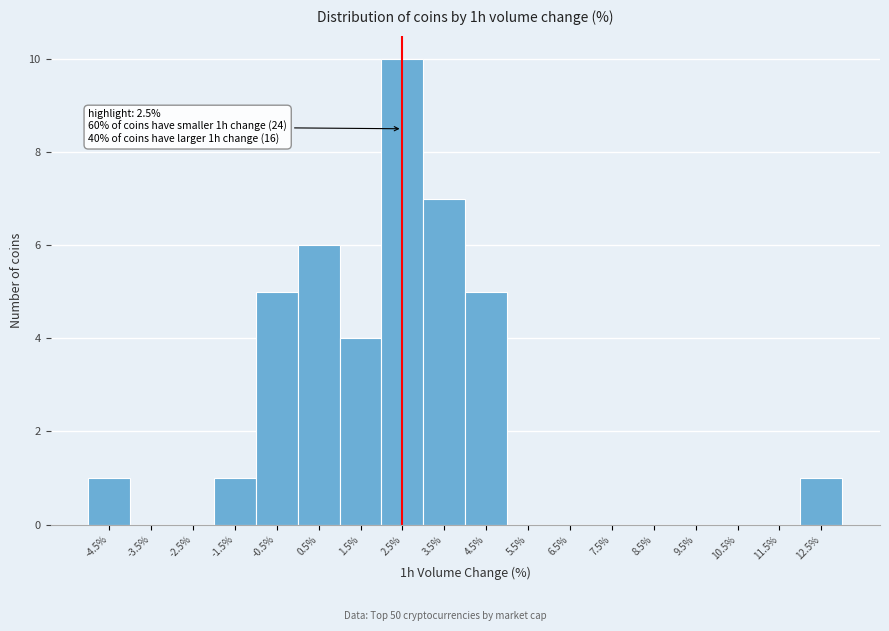

Over which range of the x-axis is the bar tallest?

2 to 3